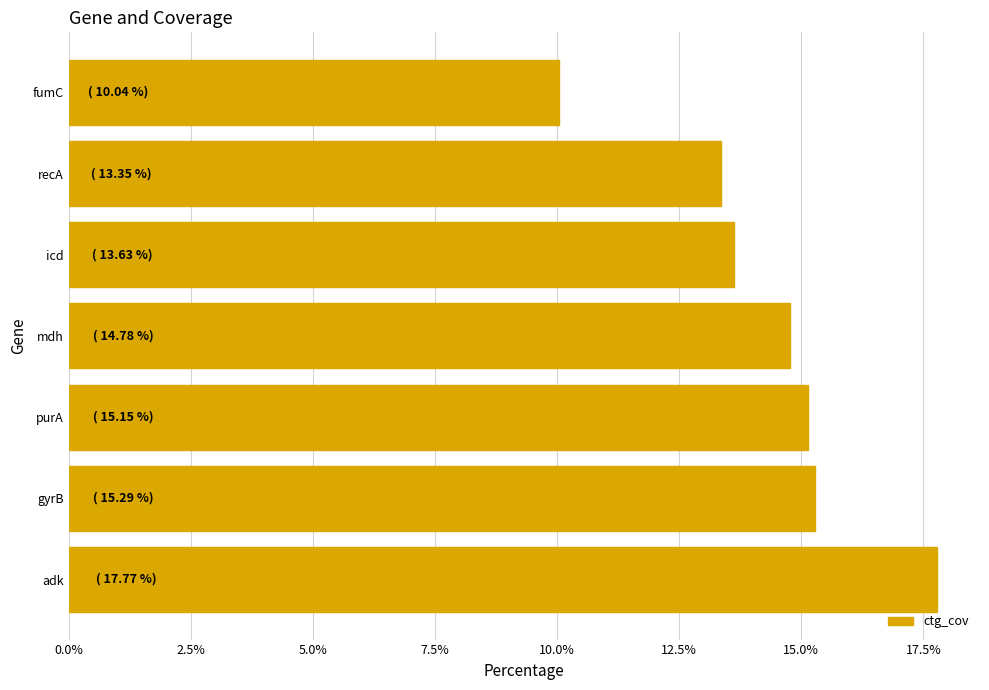

Reading bottom to top, extract all data points from this chart.

17.8	15.3	15.1	14.8	13.6	13.4	10.0